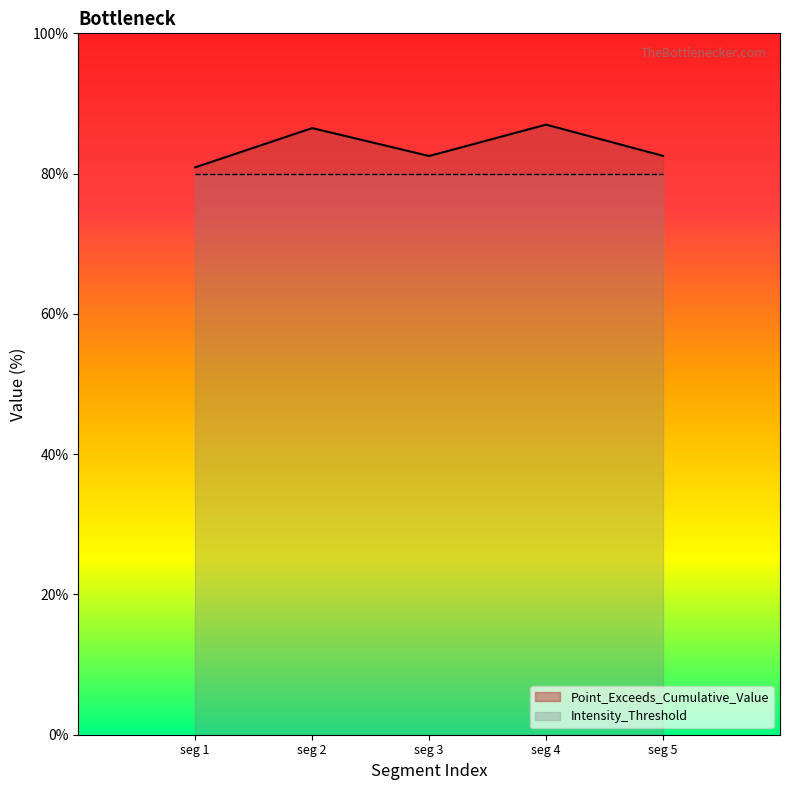

What is the minimum value for Intensity_Threshold?

80.0